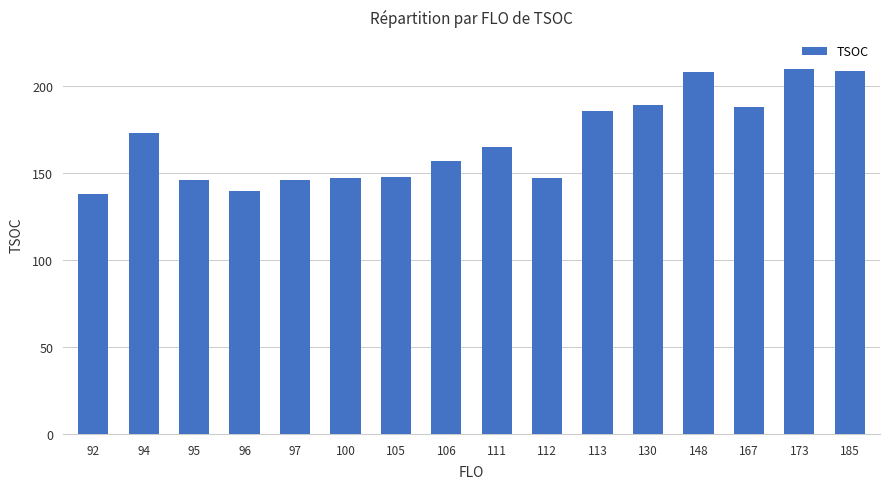

At which label does the data first exceed 165?

94